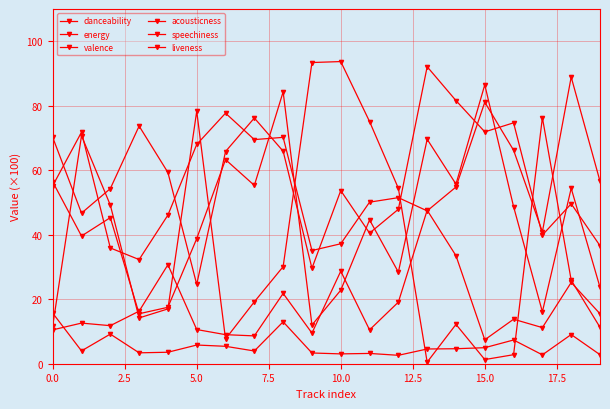

How many data points in energy are above 59?

10